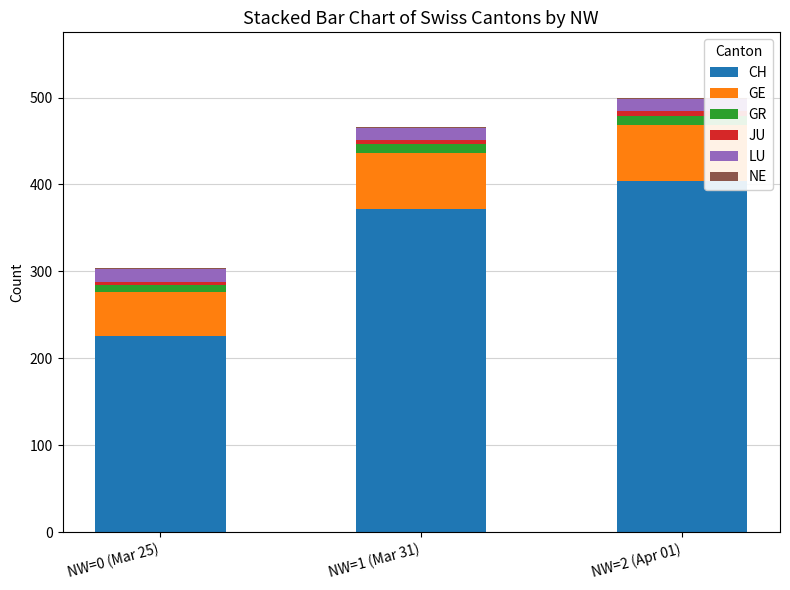

Which category has the highest value in the CH series?

NW=2 (Apr 01)